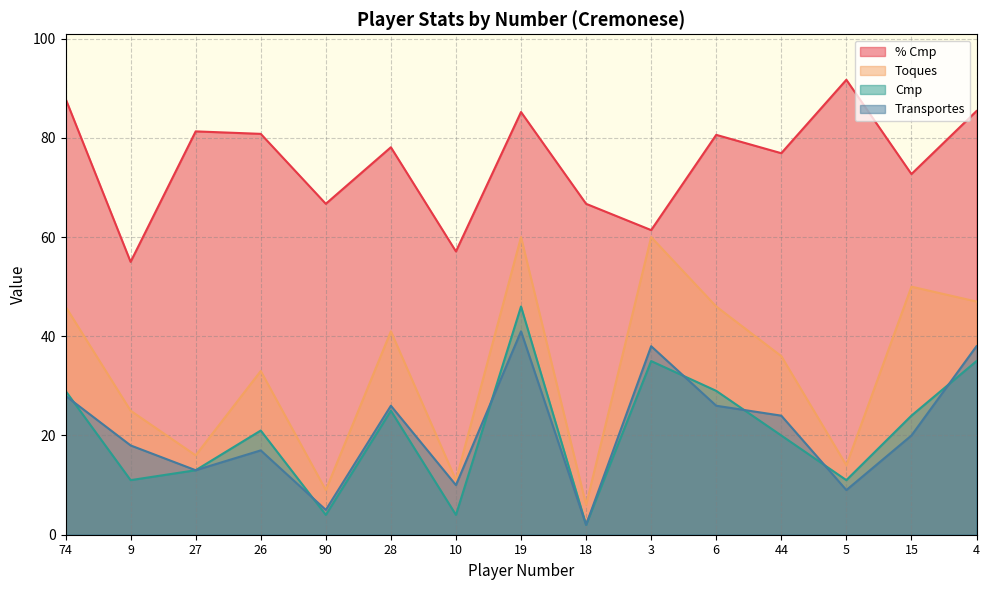

Reading left to right, what are all the values shown in this chart?

% Cmp: 87.9	55.0	81.3	80.8	66.7	78.1	57.1	85.2	66.7	61.4	80.6	76.9	91.7	72.7	85.4
Toques: 46.0	25.0	16.0	33.0	9.0	41.0	11.0	60.0	6.0	60.0	46.0	36.0	14.0	50.0	47.0
Cmp: 29.0	11.0	13.0	21.0	4.0	25.0	4.0	46.0	2.0	35.0	29.0	20.0	11.0	24.0	35.0
Transportes: 28.0	18.0	13.0	17.0	5.0	26.0	10.0	41.0	2.0	38.0	26.0	24.0	9.0	20.0	38.0